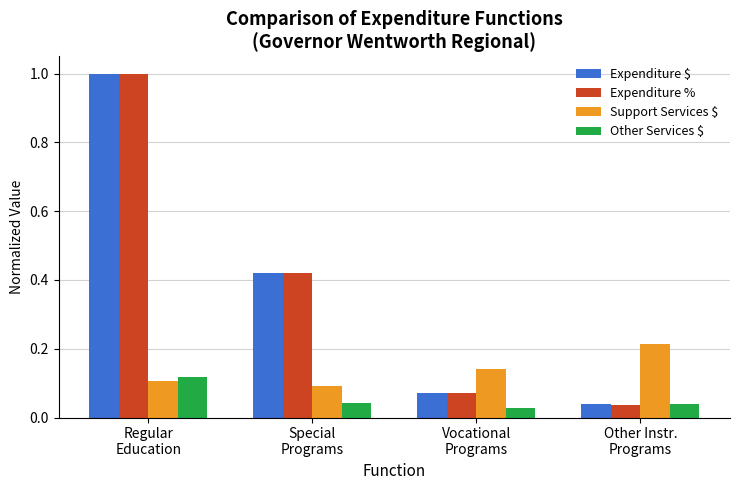

Which category has the lowest value across all series?

Vocational
Programs